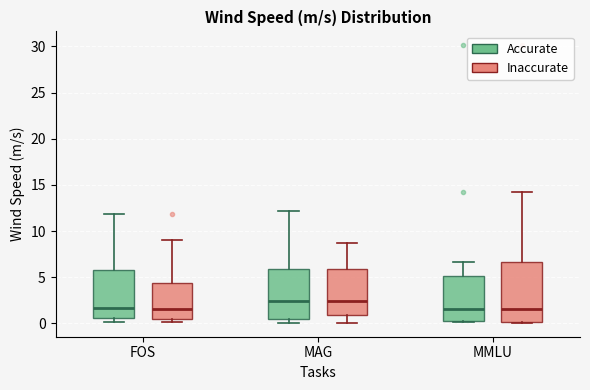

Reading left to right, read every box against the y-axis: the position of its median line, the range the box covers, and the ends of its whiskers. The values are not printed on the chart, so give them approximately, as read against the axis.

FOS (Accurate): median 1.5, box 0.5 to 6.0, whiskers 0.0 to 12.0
FOS (Inaccurate): median 1.5, box 0.5 to 4.5, whiskers 0.0 to 9.0
MAG (Accurate): median 2.5, box 0.5 to 6.0, whiskers 0.0 to 12.0
MAG (Inaccurate): median 2.5, box 1.0 to 6.0, whiskers 0.0 to 8.5
MMLU (Accurate): median 1.5, box 0.0 to 5.0, whiskers 0.0 to 6.5
MMLU (Inaccurate): median 1.5, box 0.0 to 6.5, whiskers 0.0 to 14.5